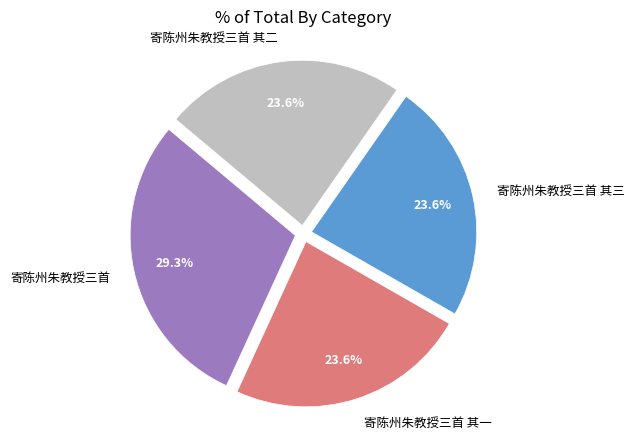

Is it true that 寄陈州朱教授三首 其三 is 36% of the pie?

False